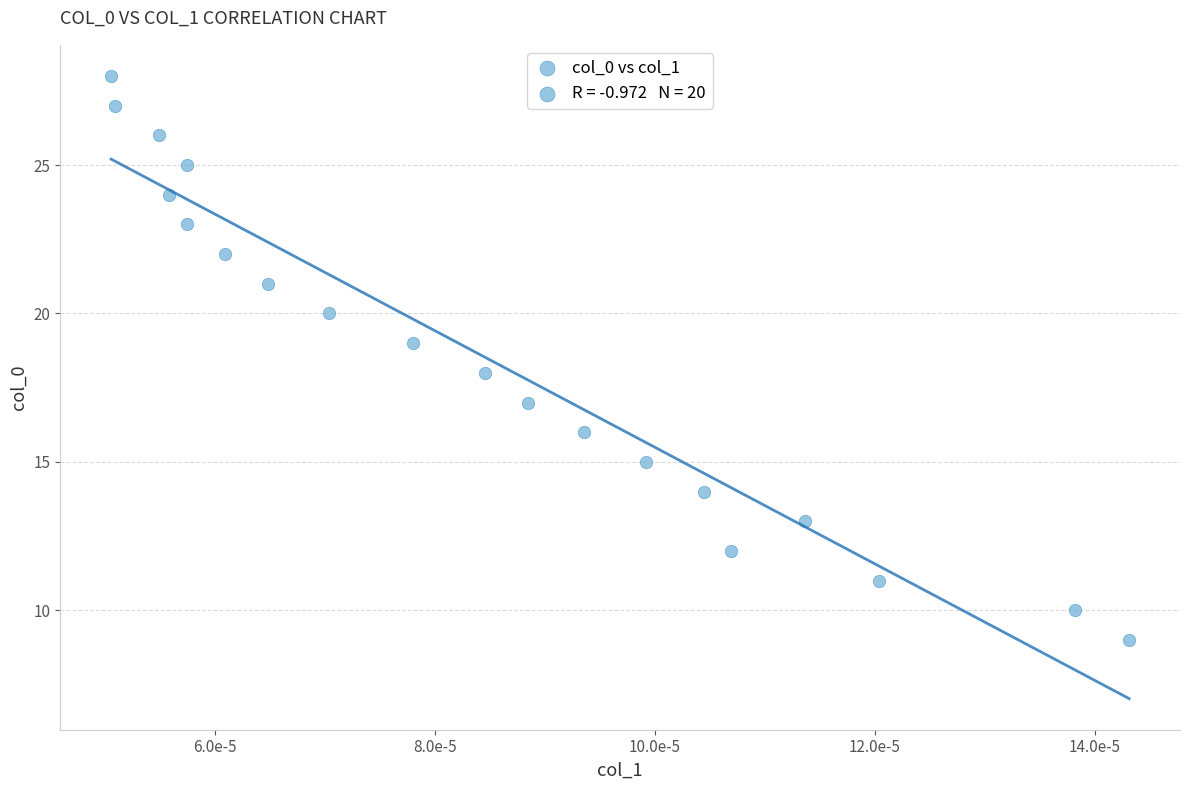

What is the range of Y values (max minus min)?

19